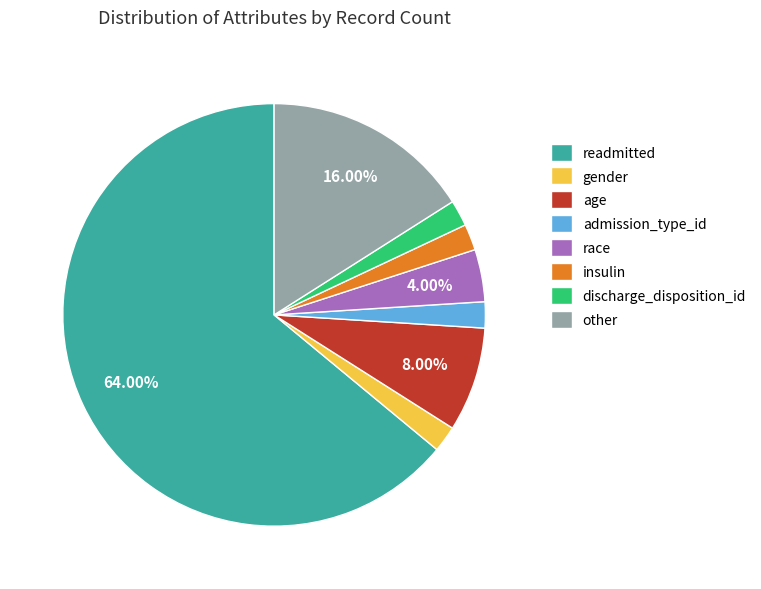

Which has a higher value, gender or race?

race